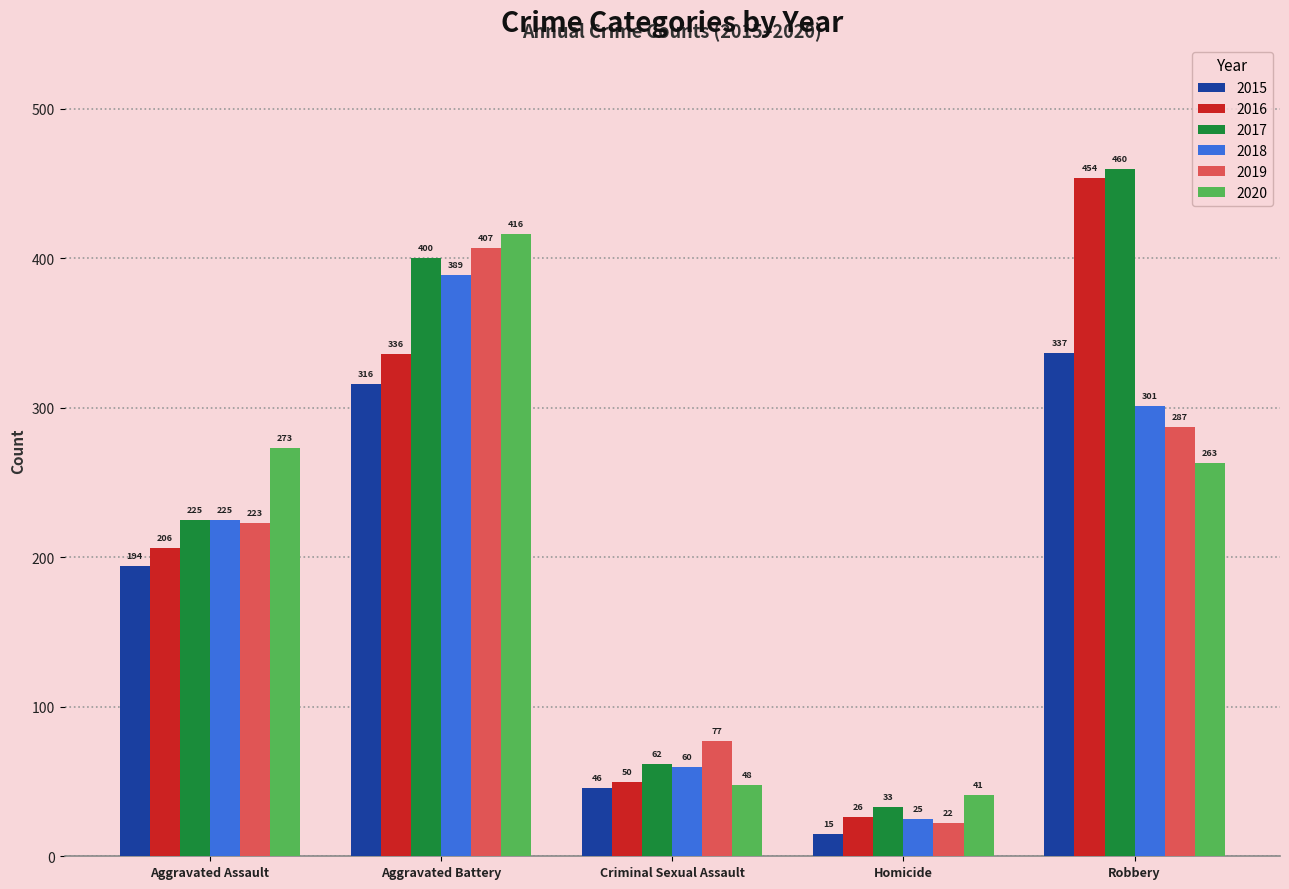

Which series changed the most between Aggravated Assault and Robbery?

2016